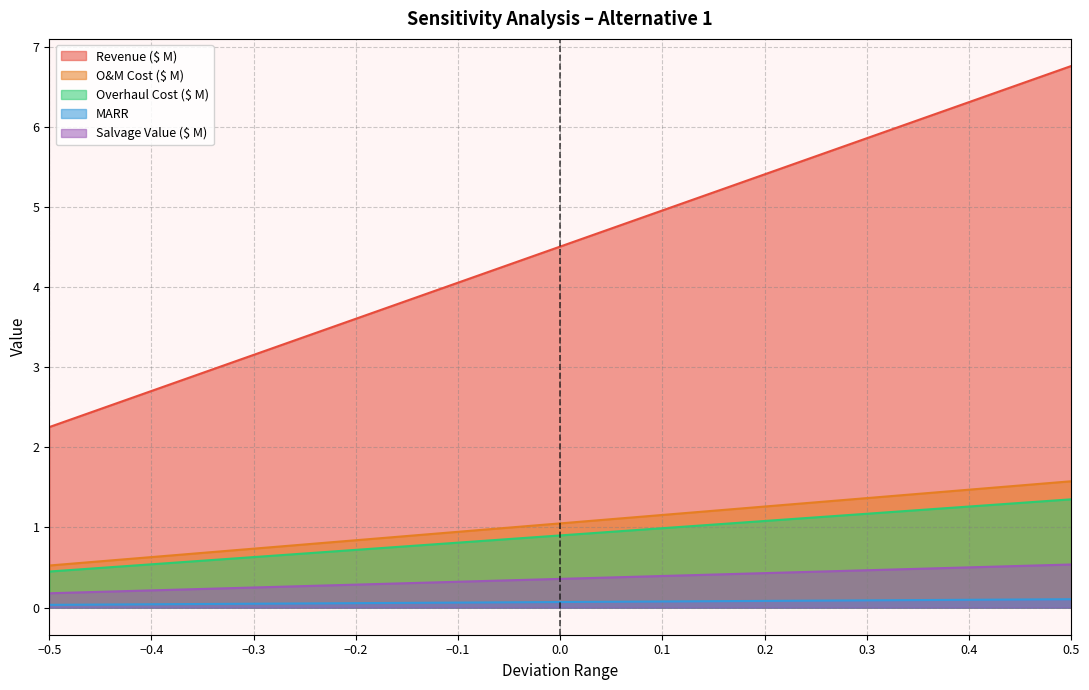

What is the difference between the maximum and minimum values in the O&M Cost ($ M) series?

1.1